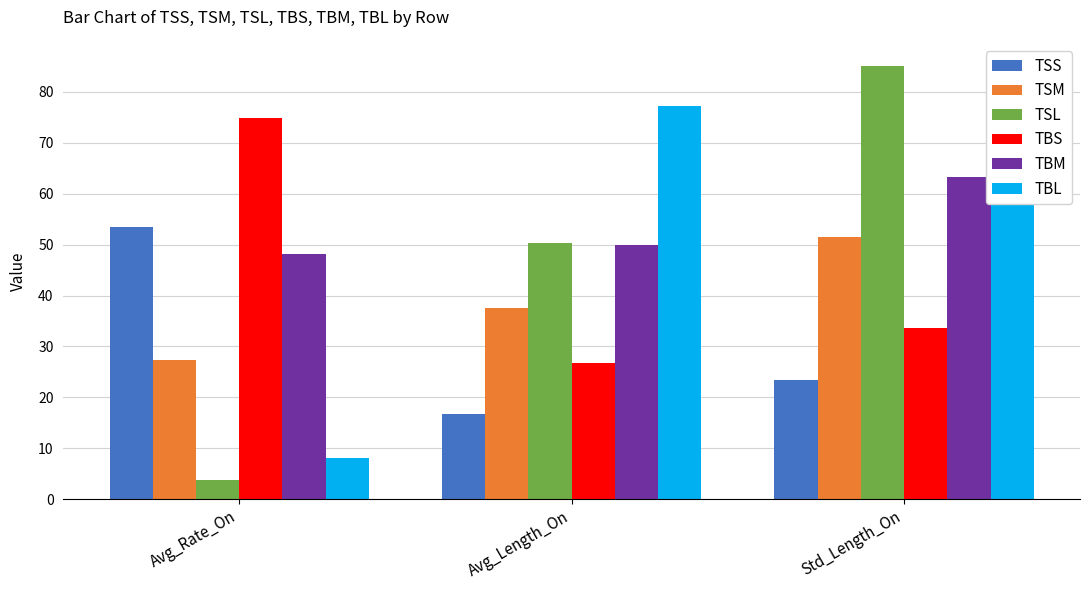

What is the spread (max minus min) of values at Avg_Length_On?

60.5